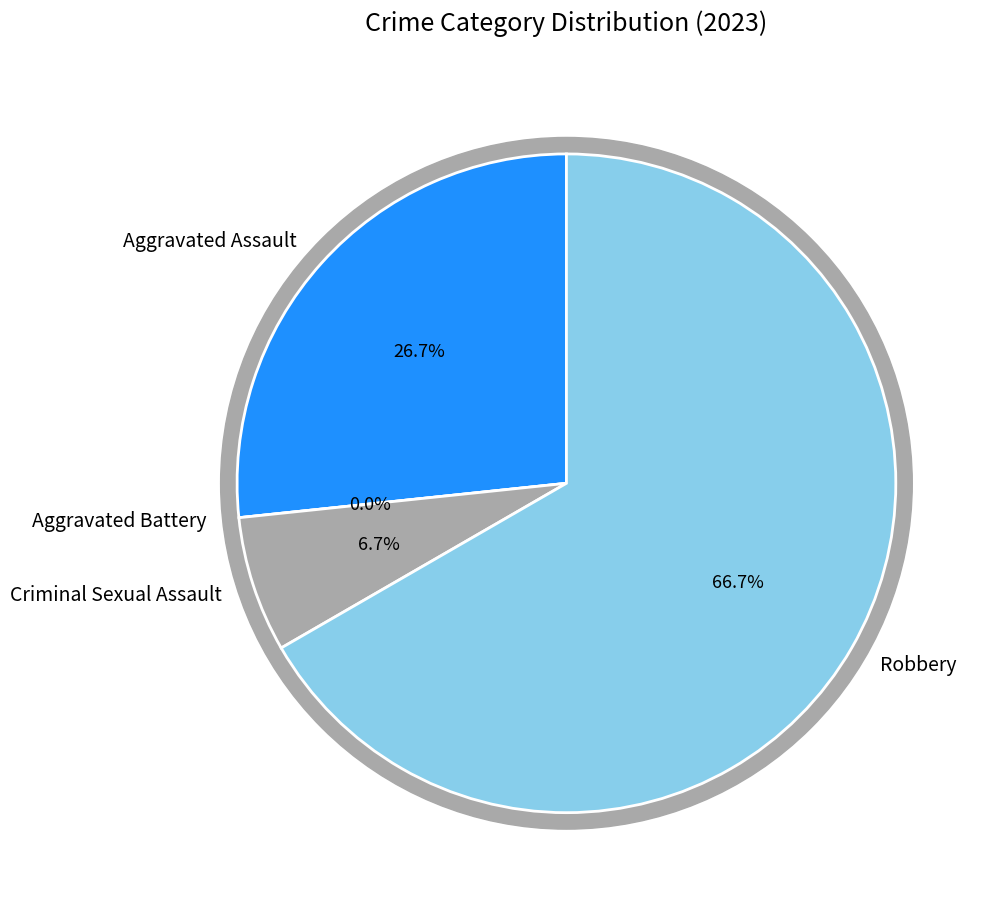

Does any single category account for the majority?

Yes